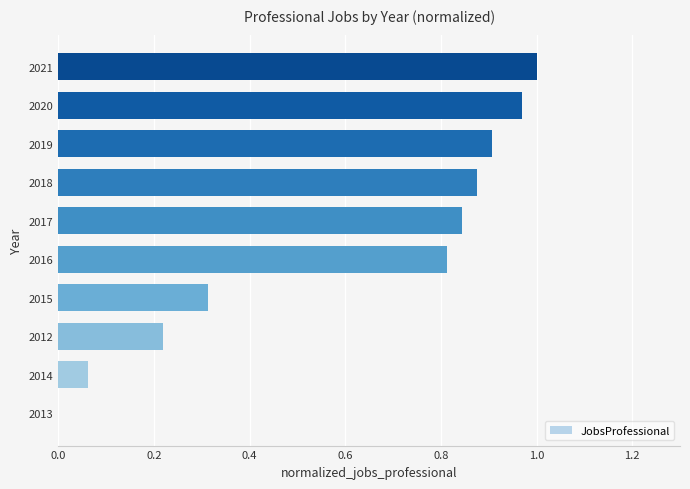

The chart shows a value of 0.0 at 2013. True or false?

True